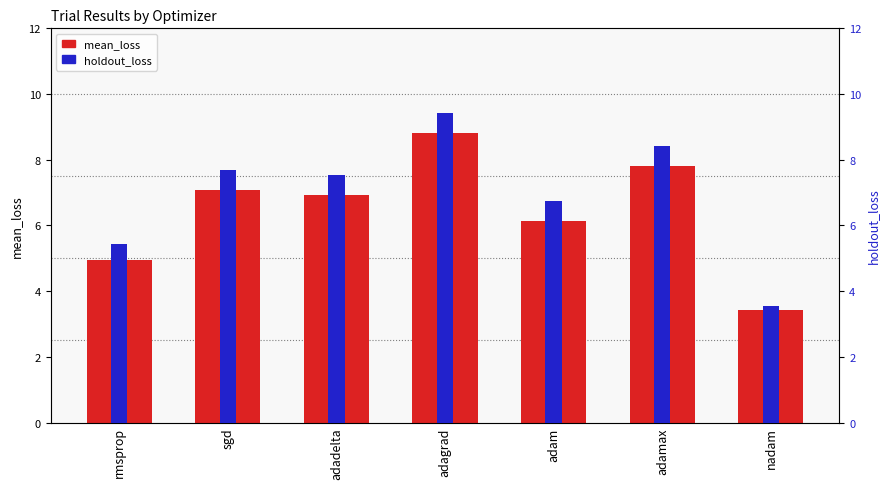

Rank the series by their average value, from highest to lowest.

holdout_loss, mean_loss